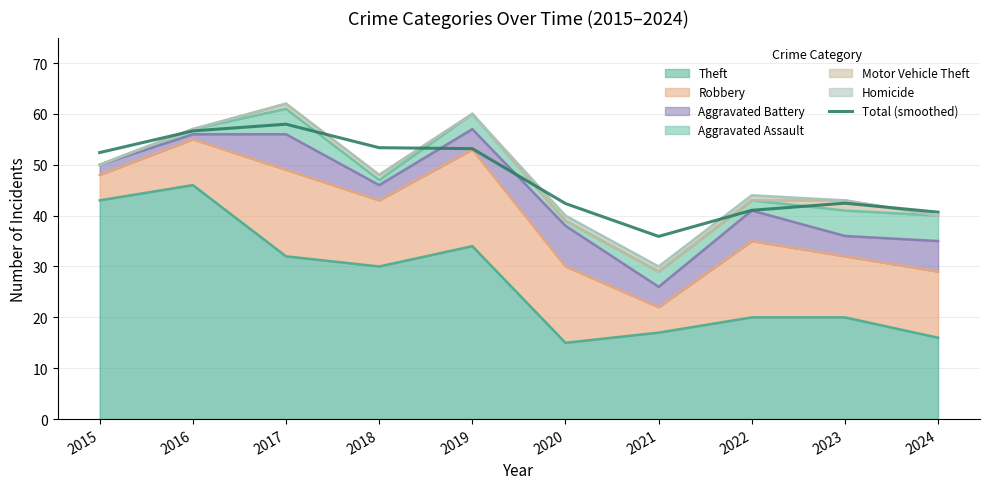

Does the chart display data point markers on the line(s)?

No